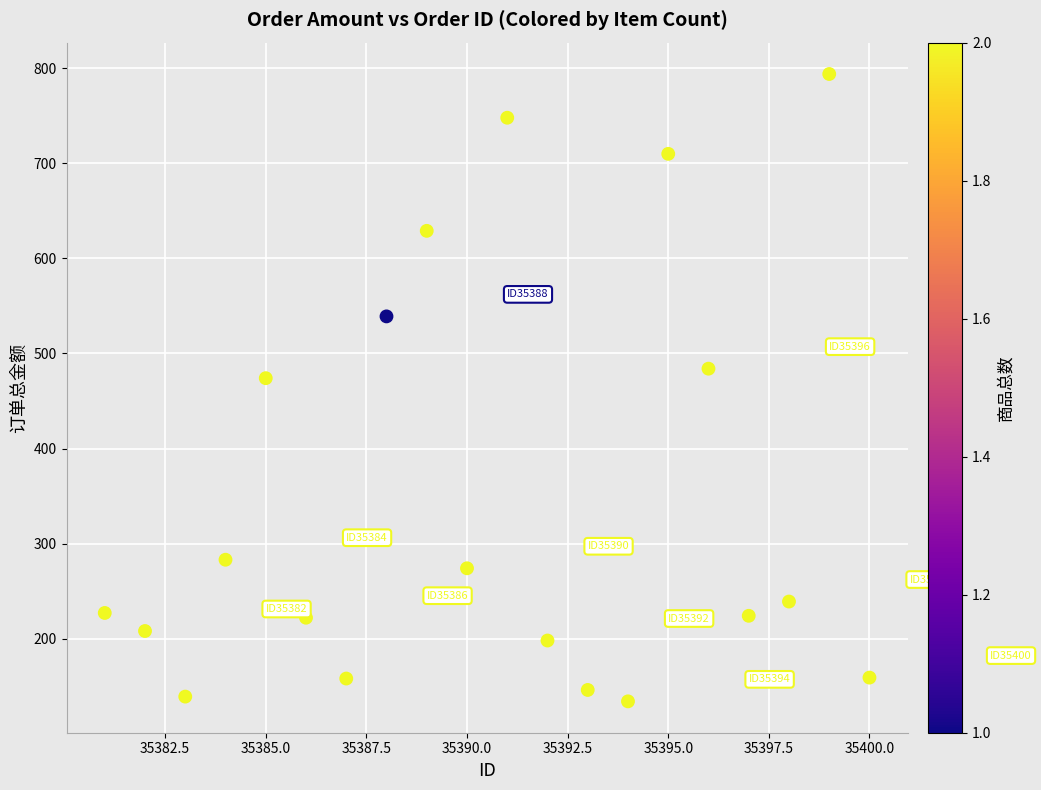

What Y value in the scatter plot is closest to 464?

474